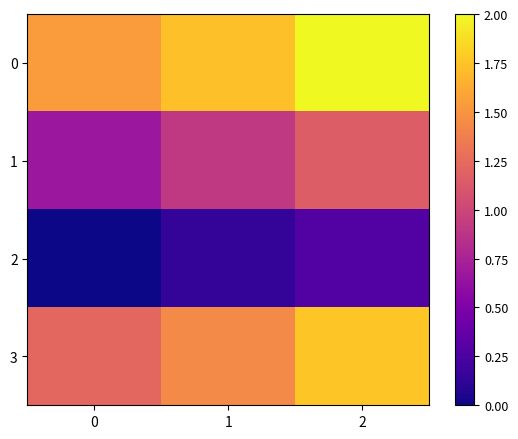

At which category is the sum across all series the highest?

2